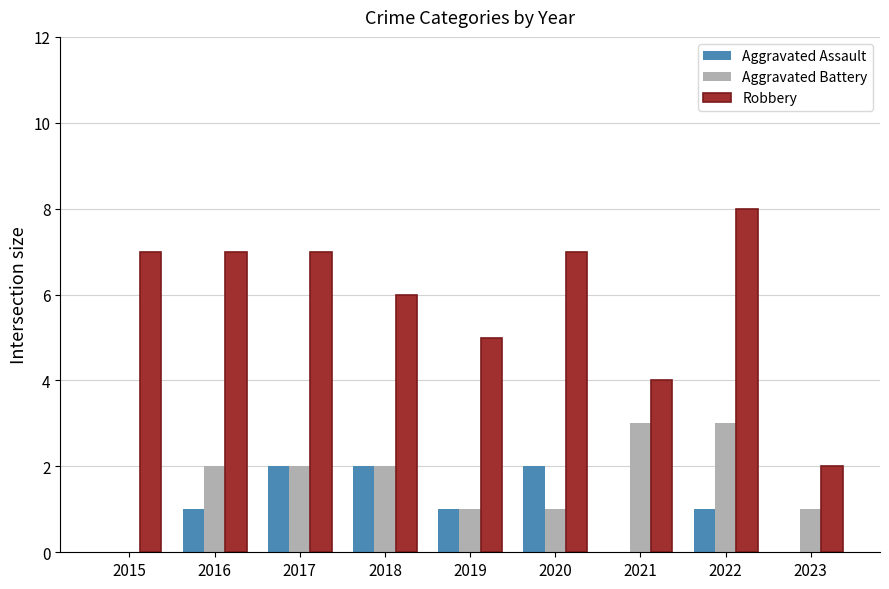

What is the total value across all series at 2015?

7